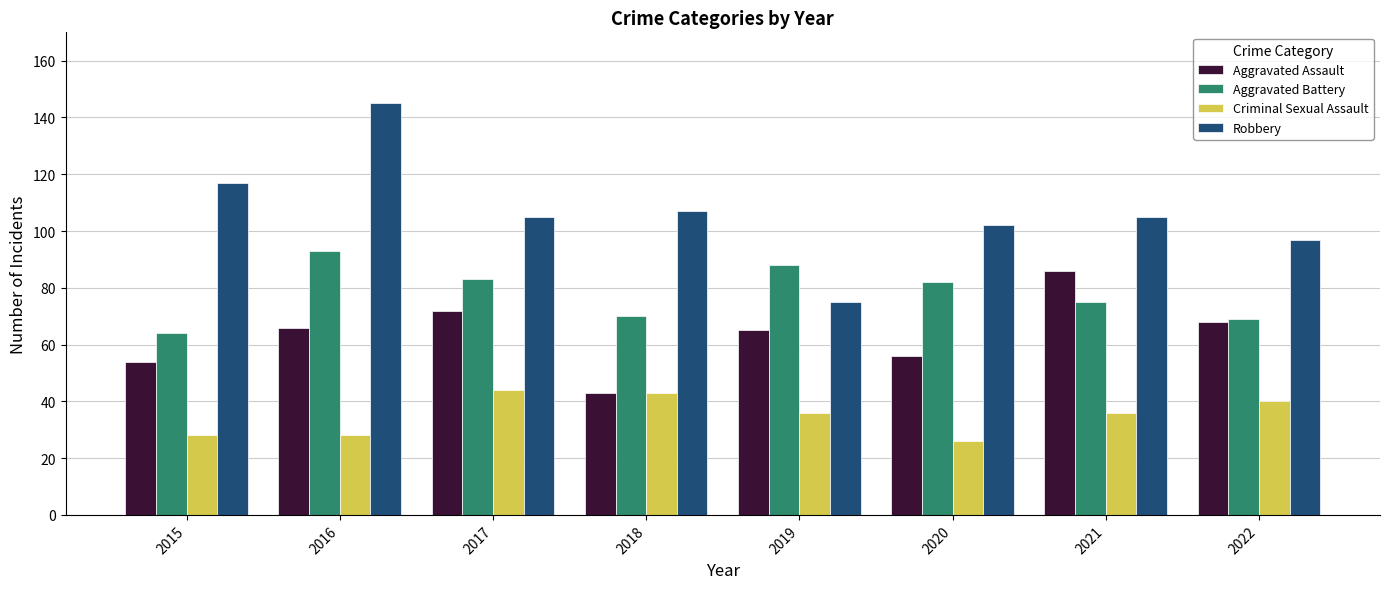

What are all the series names shown in the legend?

Aggravated Assault, Aggravated Battery, Criminal Sexual Assault, Robbery